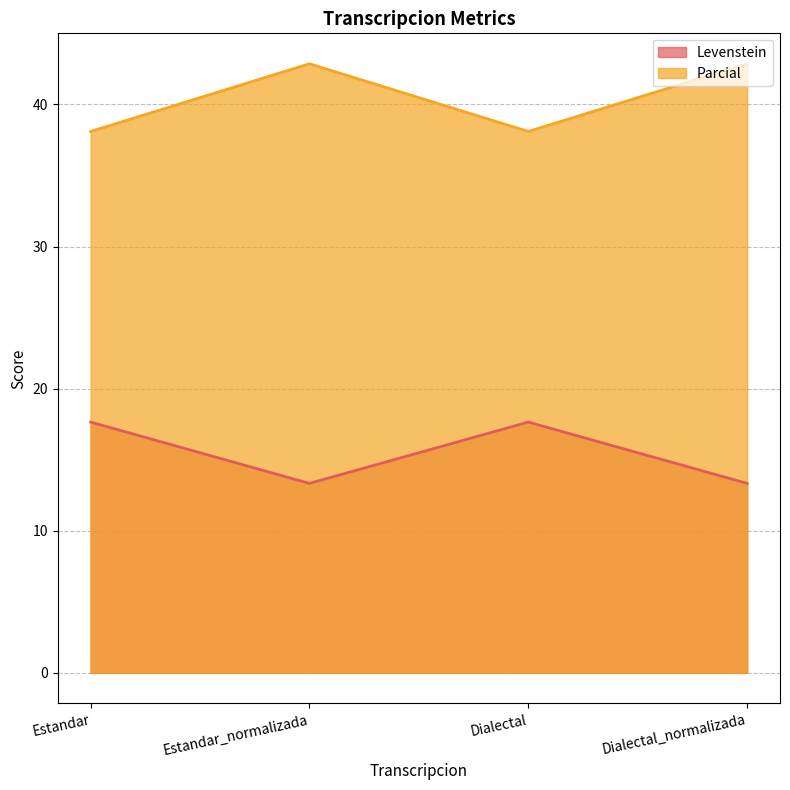

True or false: Parcial has more than 1 points higher than both neighbors.

False